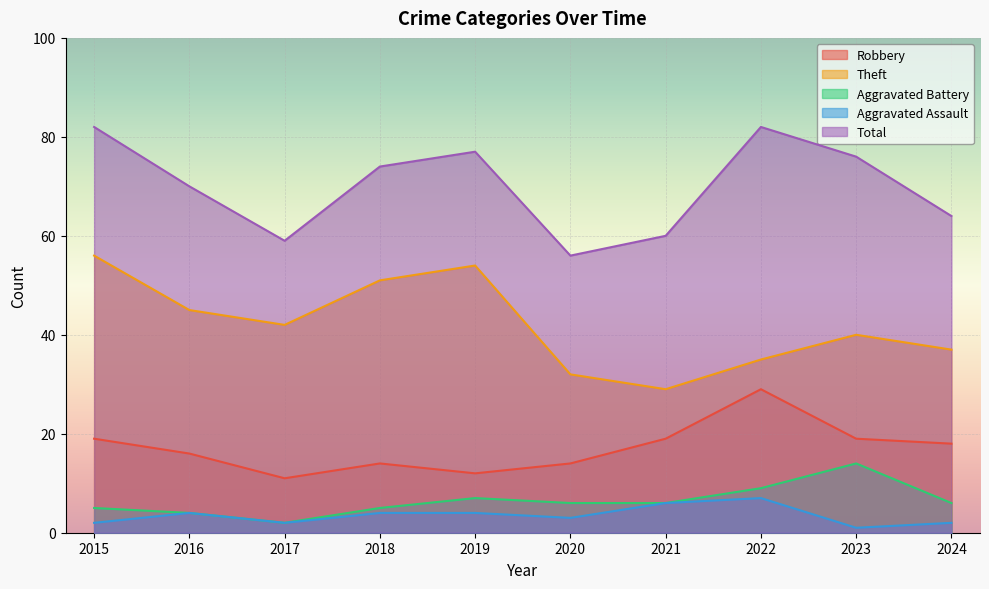

The value of Total at 2023 is 76. True or false?

True